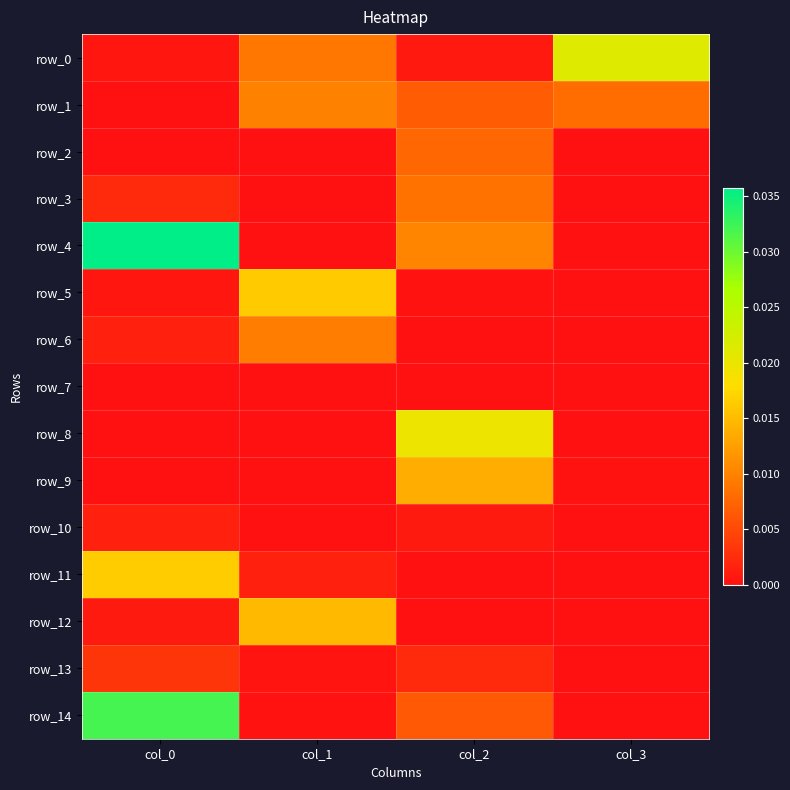

Which category has the lowest value in the row_8 series?

col_0